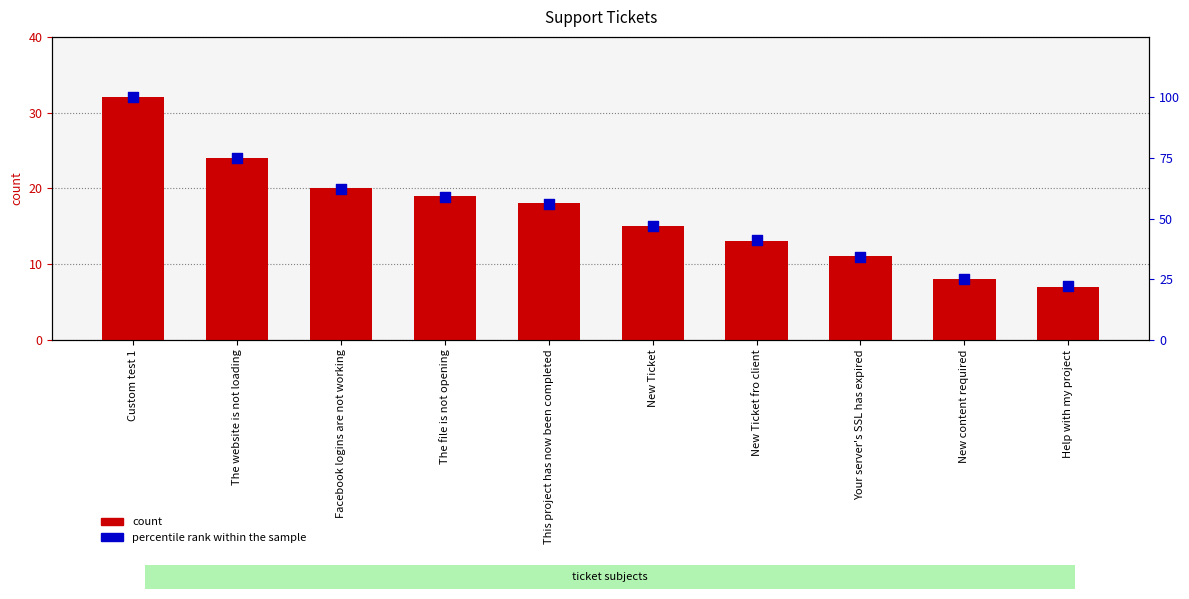

Which series has the largest Y range (max minus min)?

percentile rank within the sample